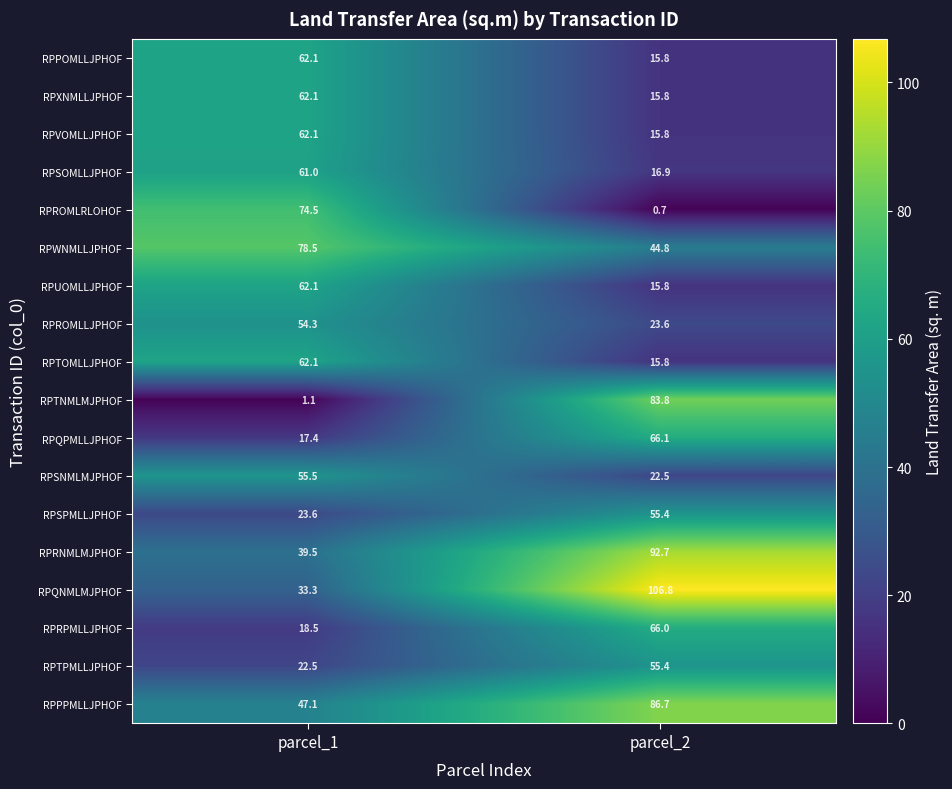

Which category has the lowest value in the RPVOMLLJPHOF series?

parcel_2